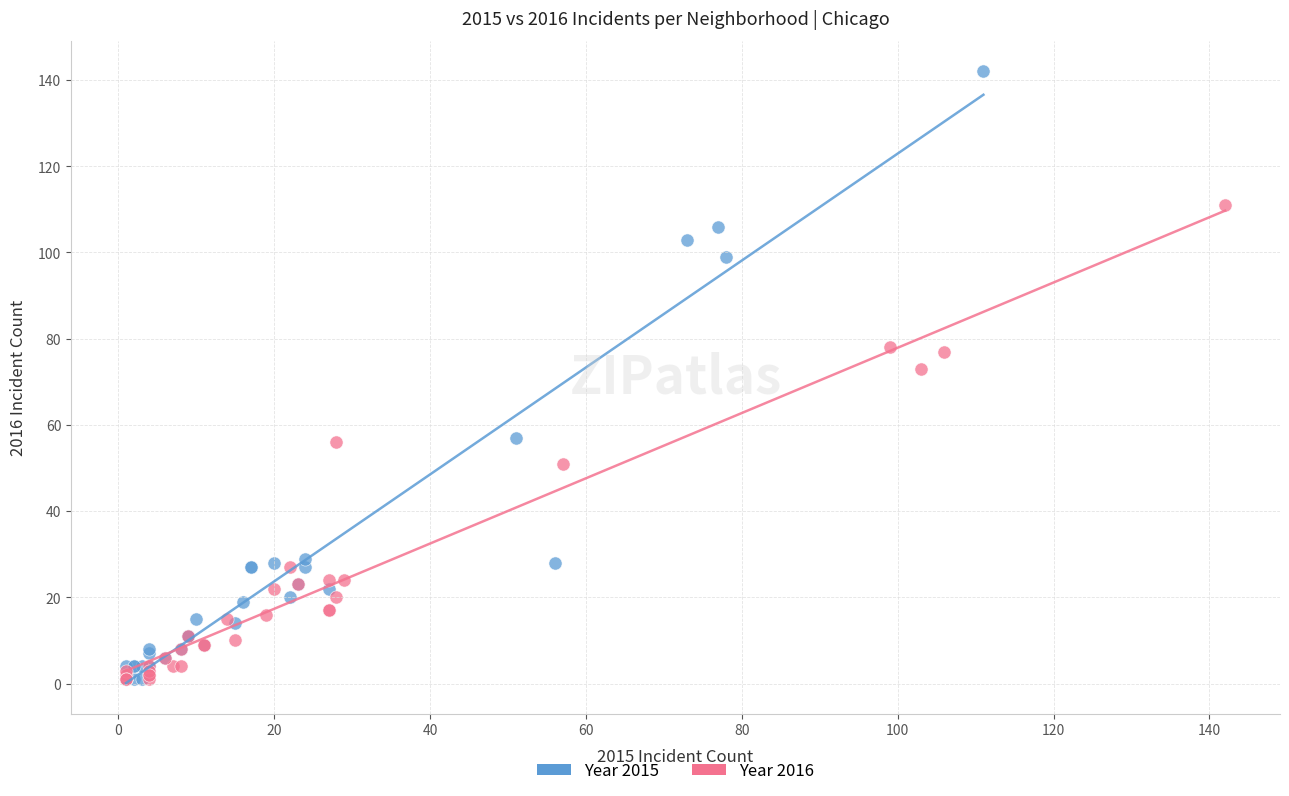

Which series has the largest Y range (max minus min)?

Year 2015